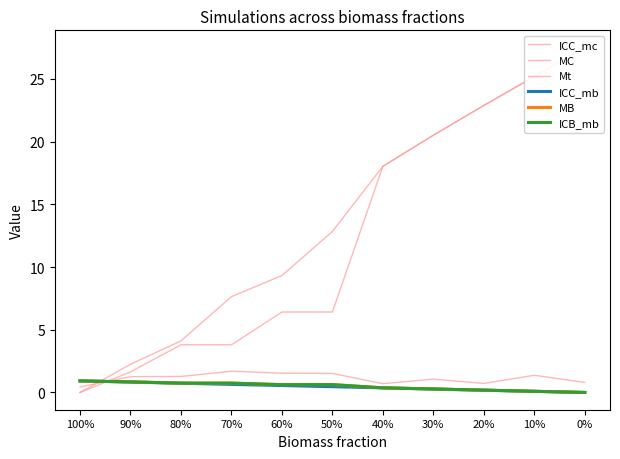

In MC, how many points are higher than both neighbors (excluding endpoints)?

1